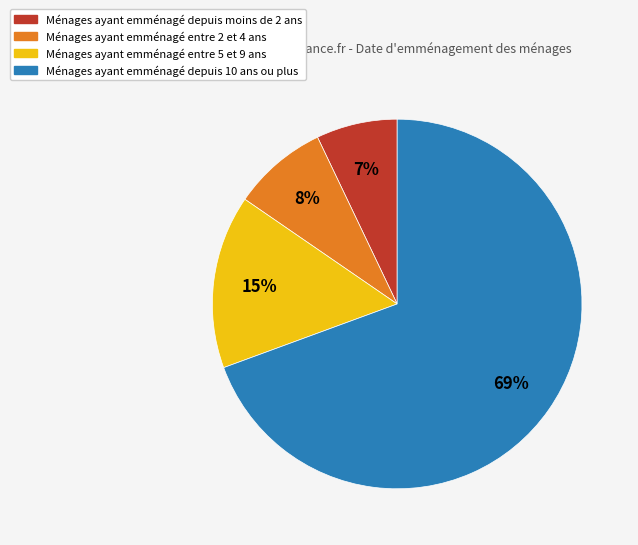

Is there a majority slice in this chart?

Yes